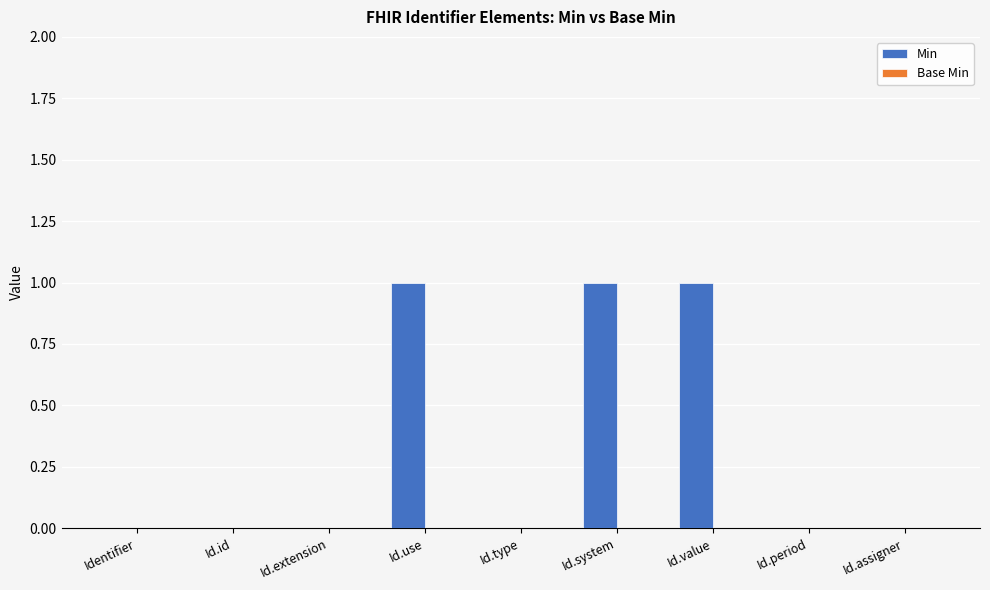

Is it true that the value at Id.id is 0?

True